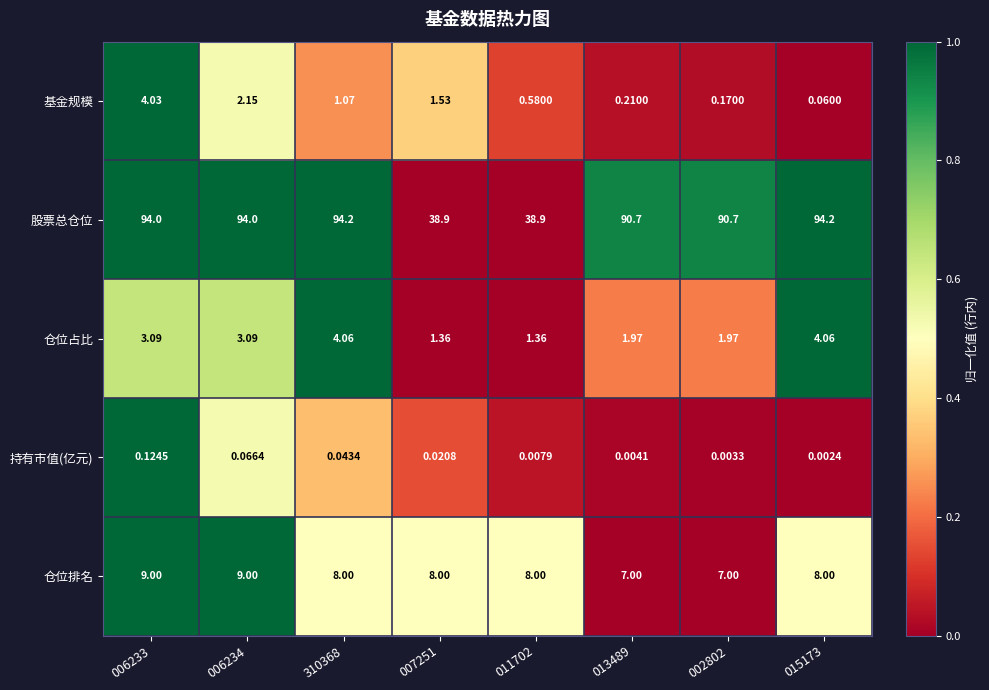

At which category is the sum across all series the highest?

006233